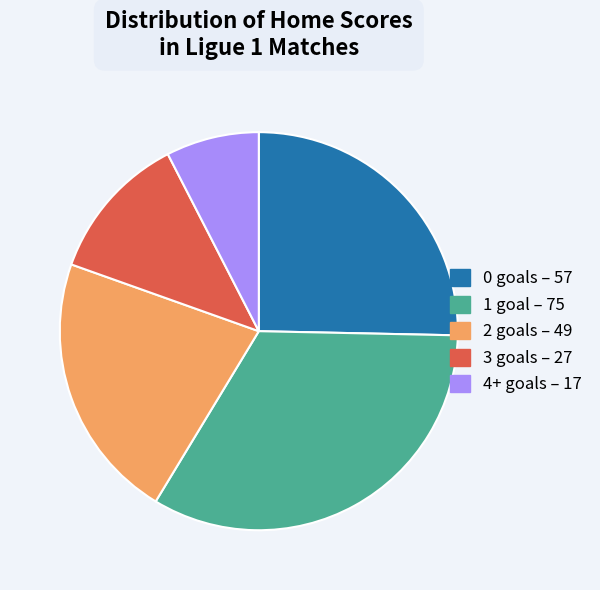

How many segments does this pie chart have?

5